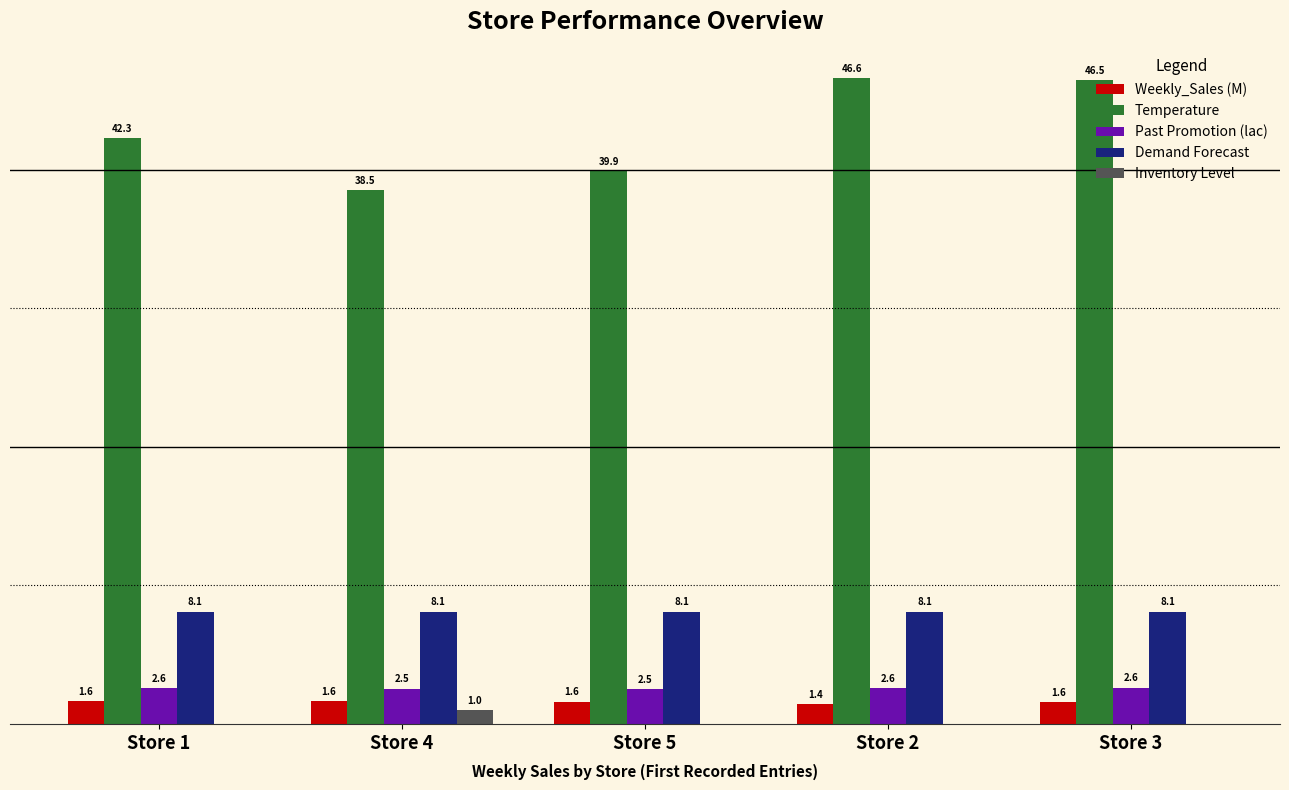

At which category does the chart reach its peak across all series?

Store 2